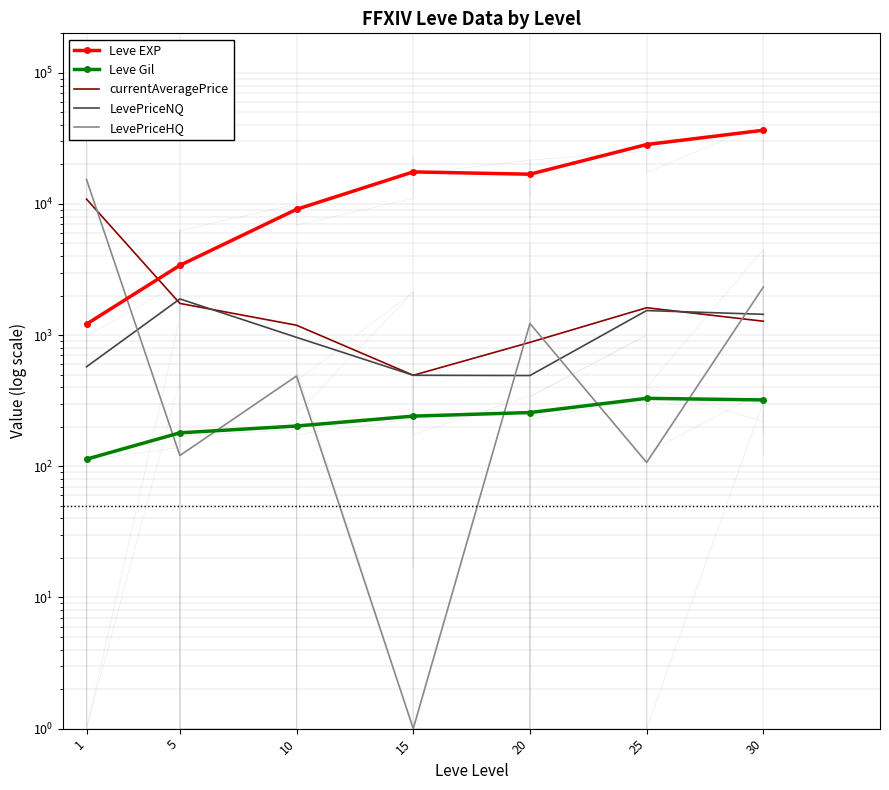

Reading left to right, what are all the values shown in this chart?

Leve EXP: 1213.3	3405.0	9106.7	17563.3	16865.0	28393.3	36492.5
Leve Gil: 113.3	180.0	202.8	241.3	257.0	329.7	320.8
currentAveragePrice: 10895.7	1745.3	1190.2	494.3	880.8	1618.0	1276.8
LevePriceNQ: 573.8	1889.2	961.8	494.3	492.0	1539.8	1441.5
LevePriceHQ: 15382.0	120.8	488.3	1.0	1227.0	107.0	2325.2